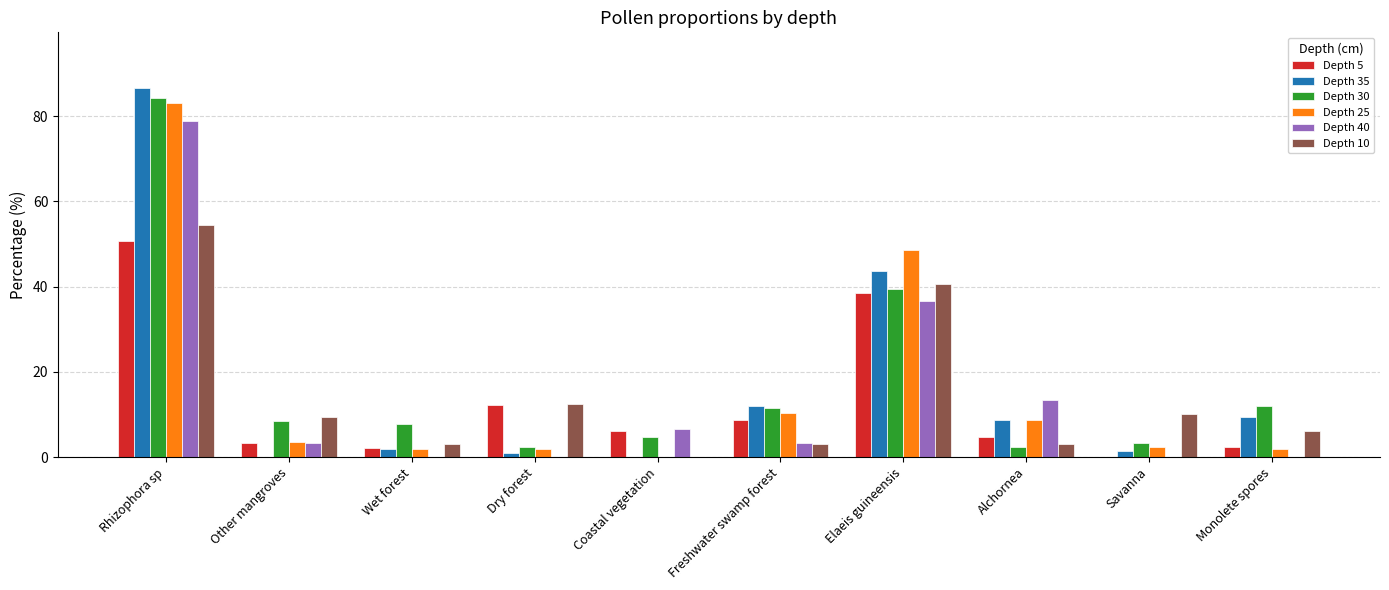

Which series changed the most between Rhizophora sp and Other mangroves?

Depth 35